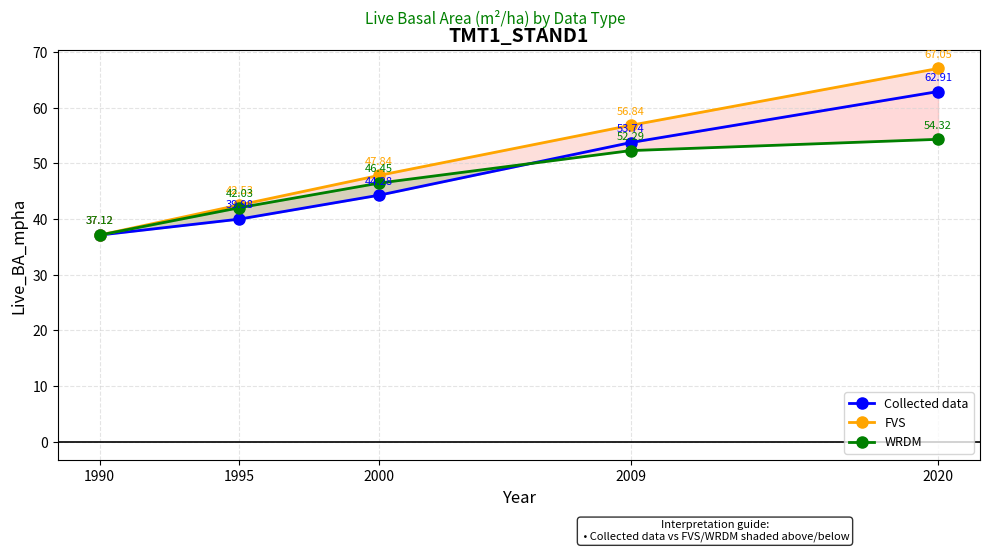

True or false: FVS and Collected data cross at least once.

False